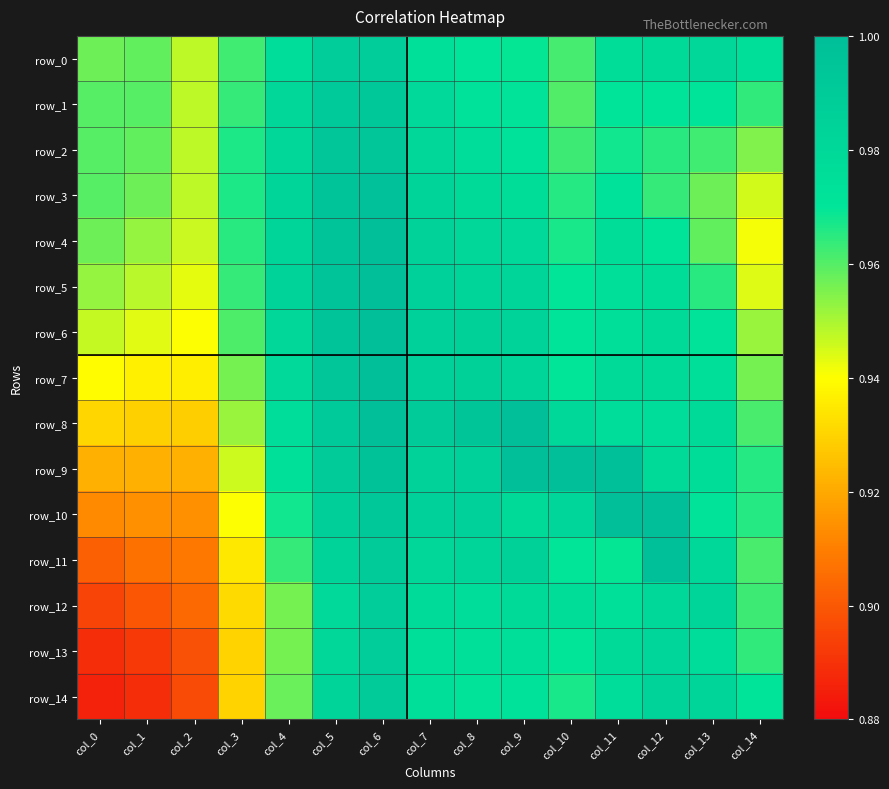

Where is row_14 nearest to the value 0?

col_0